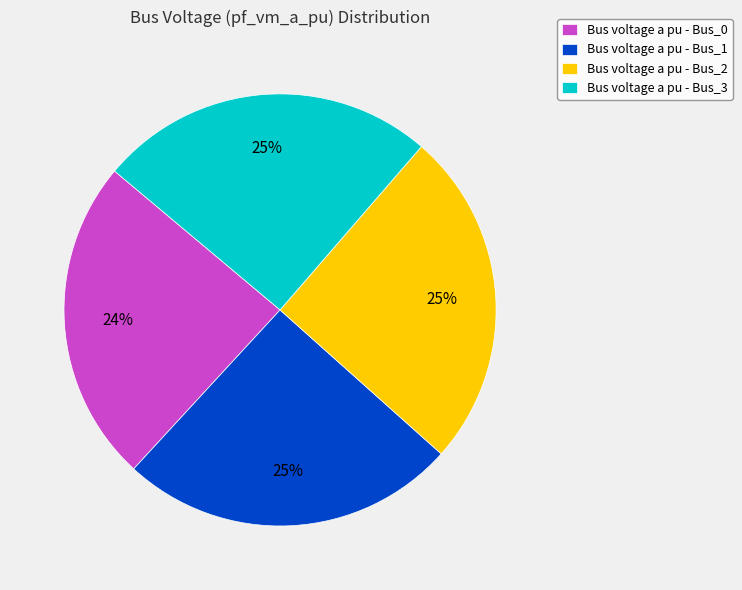

To the nearest percent, what portion does Bus voltage a pu - Bus_1 represent?

25%